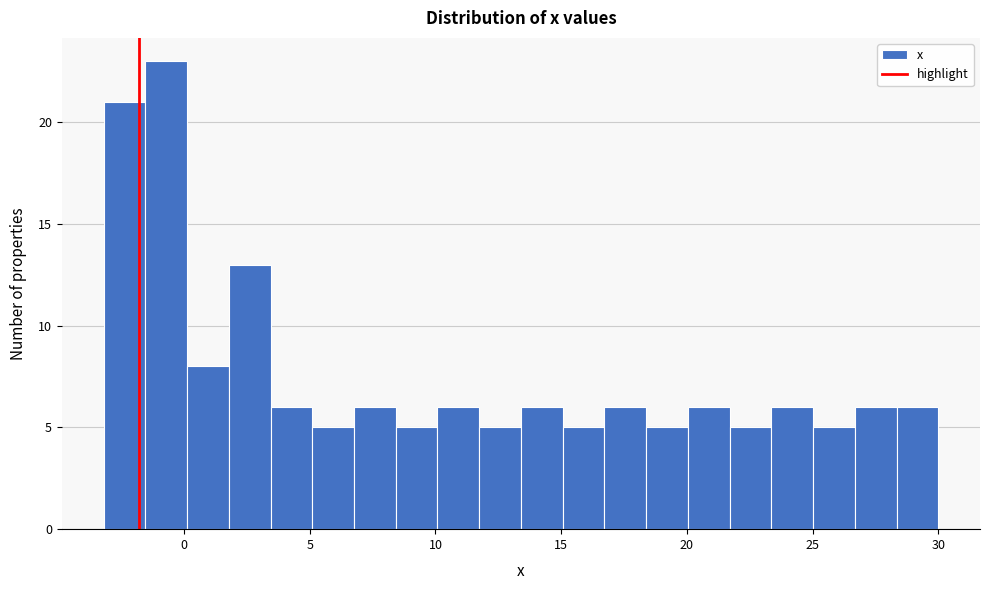

Read against the x-axis, roughly where is the centre of the tallest bar?

-0.5